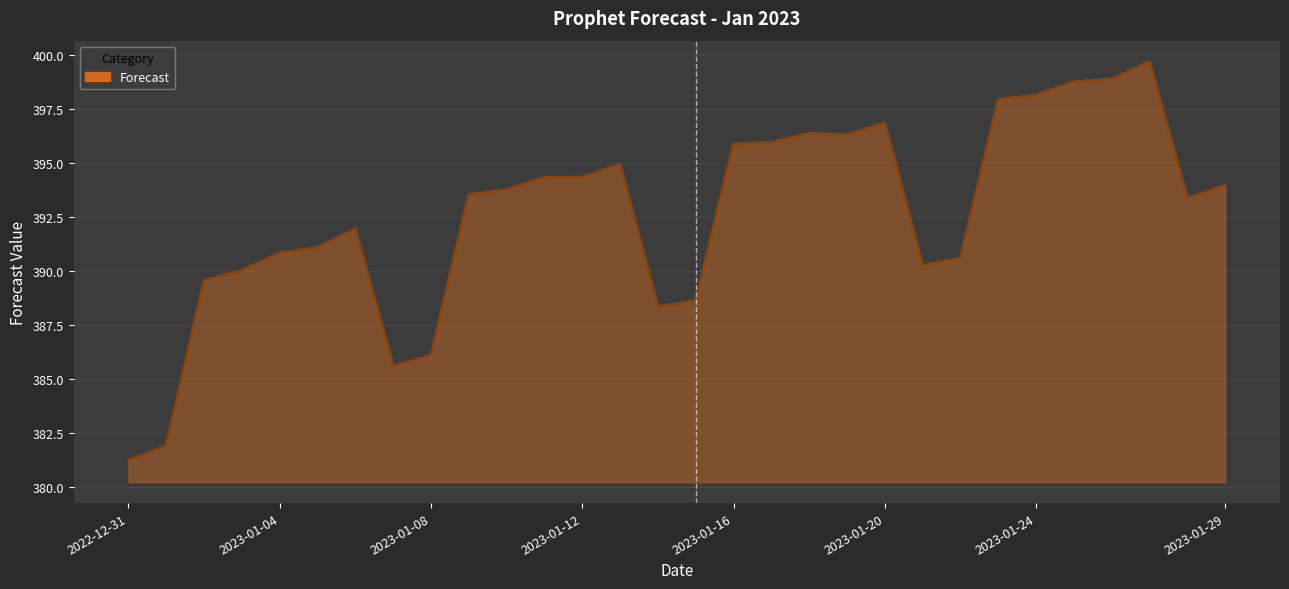

True or false: there are more than 0 points higher than both neighbors.

True